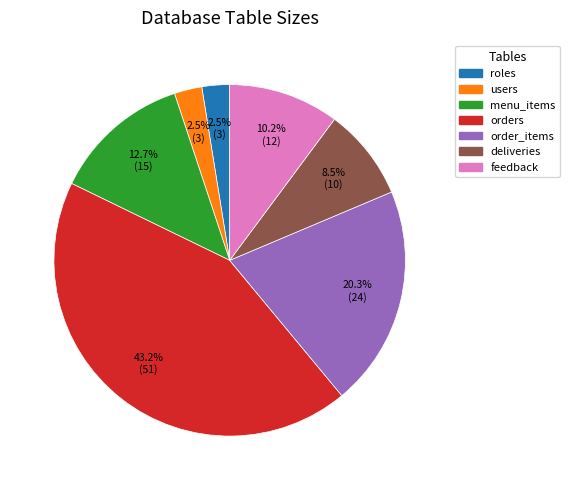

To the nearest percent, what portion does orders represent?

43%